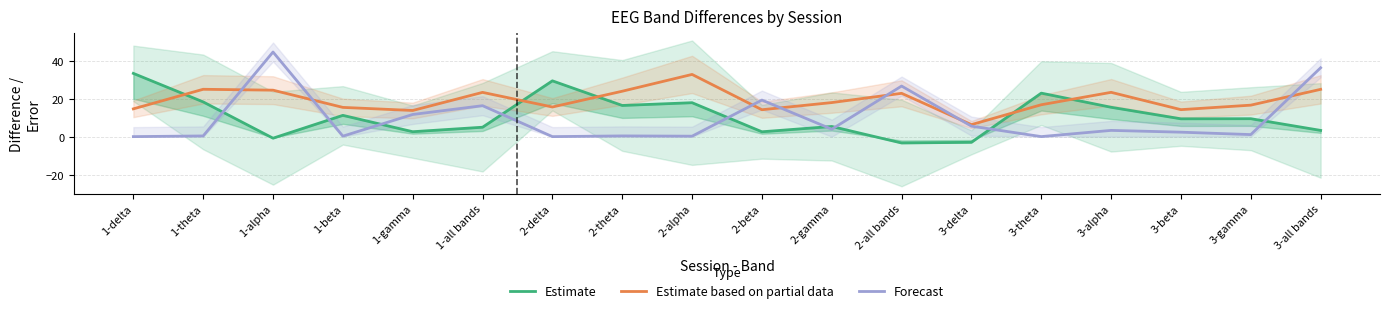

Which category has the highest value in the Estimate series?

1-delta